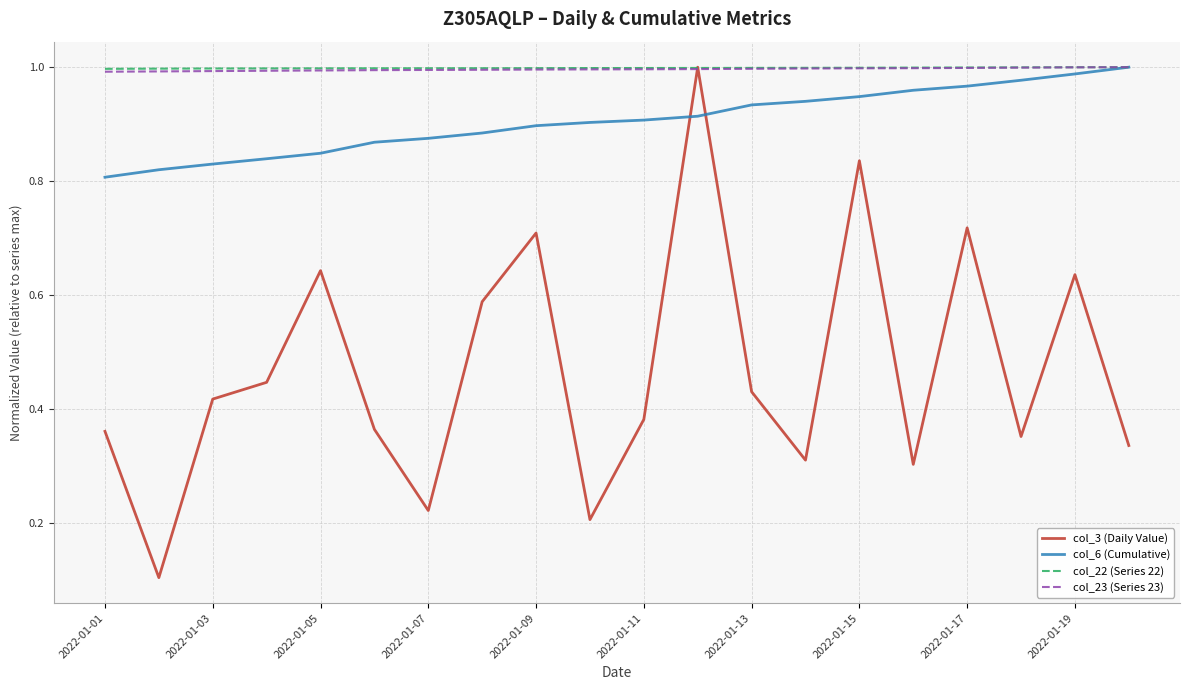

After their last crossing, which series has the higher values: col_6 (Cumulative) or col_3 (Daily Value)?

col_6 (Cumulative)